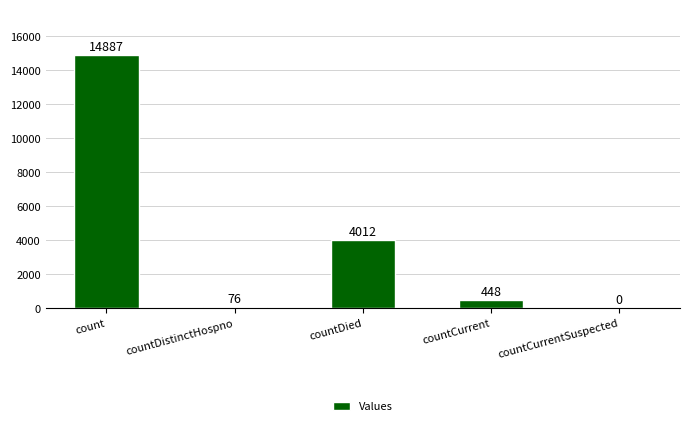

How many categories are shown in the chart?

5